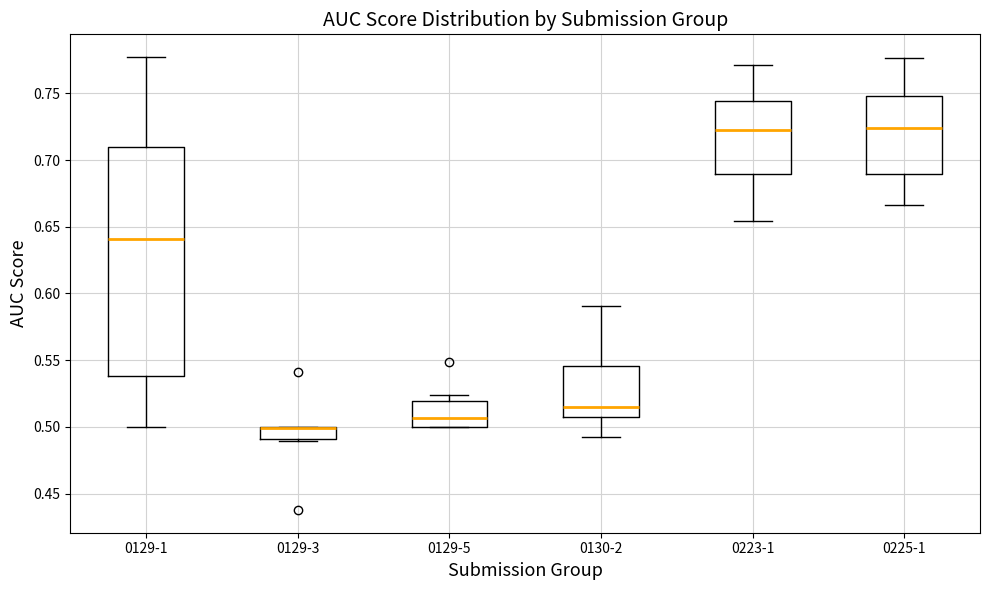

Comparing the boxes themselves (not the whiskers), which one is the tallest?

0129-1